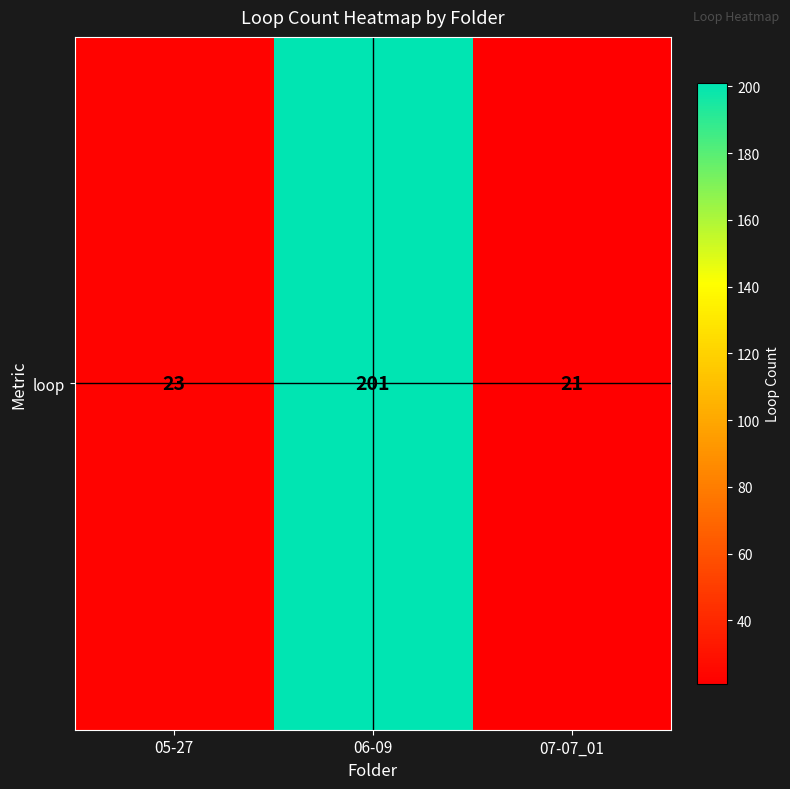

Which label corresponds to the largest value in the chart?

06-09